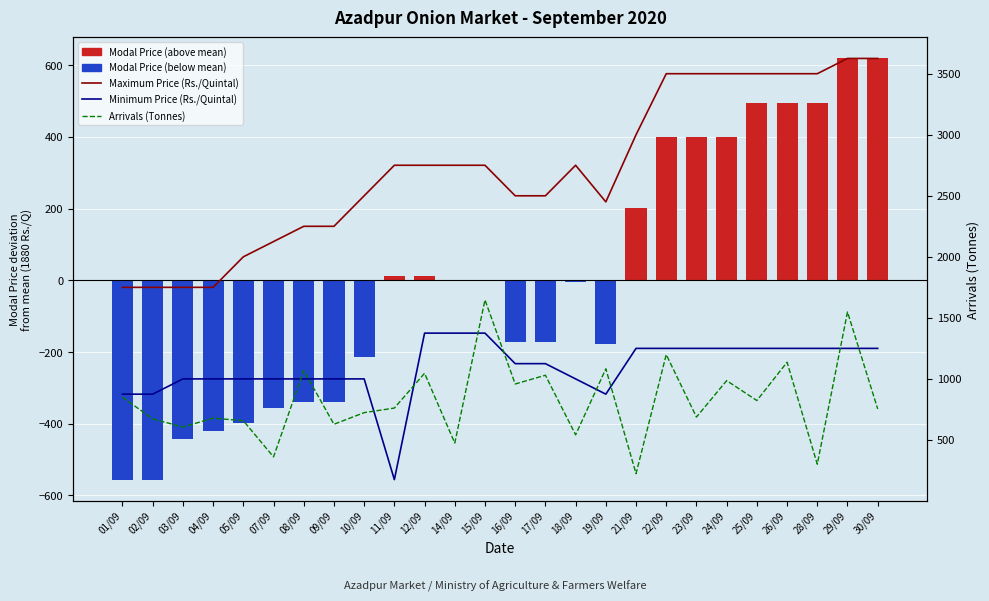

At which category does the chart reach its minimum across all series?

11/09